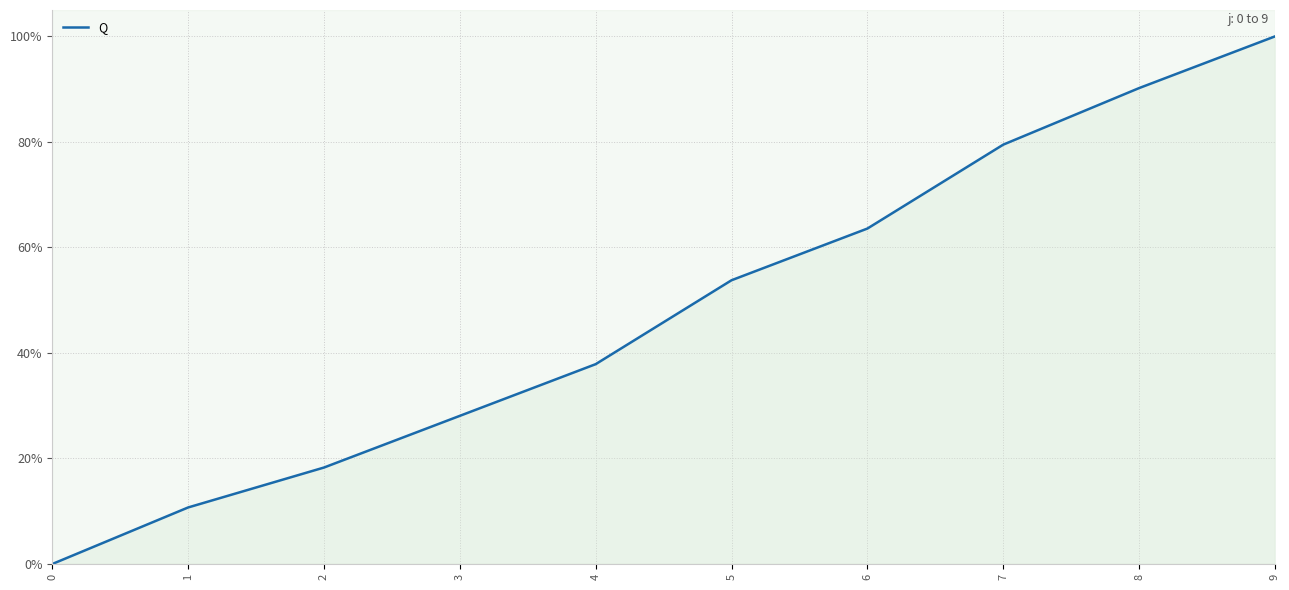

List the labels in order of value, smallest first.

0, 1, 2, 3, 4, 5, 6, 7, 8, 9